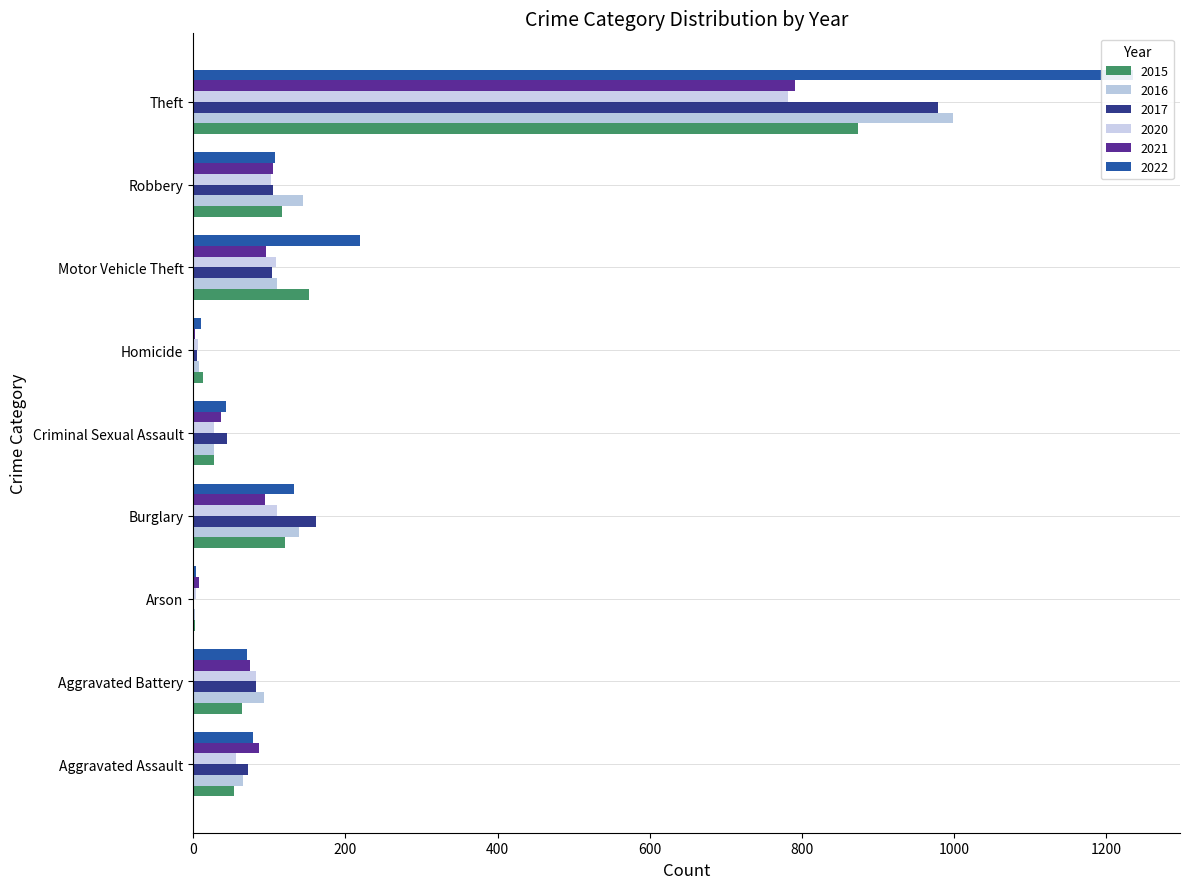

What are all the series names shown in the legend?

2015, 2016, 2017, 2020, 2021, 2022